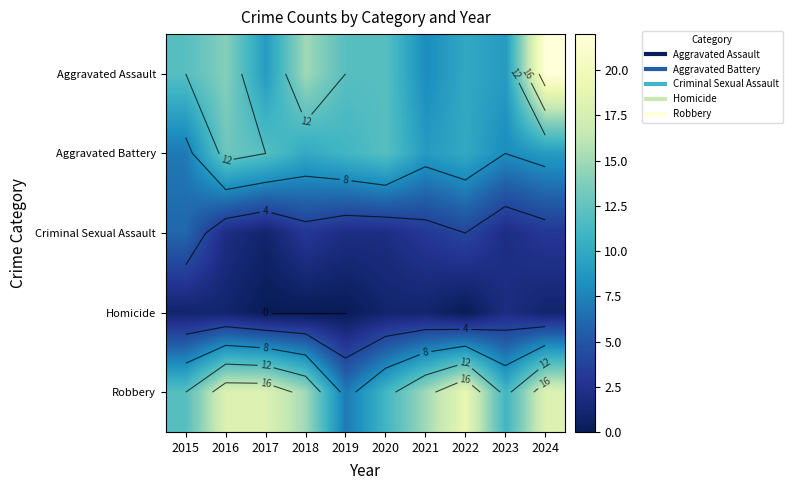

What value does the Aggravated Battery series have at 2024?

9